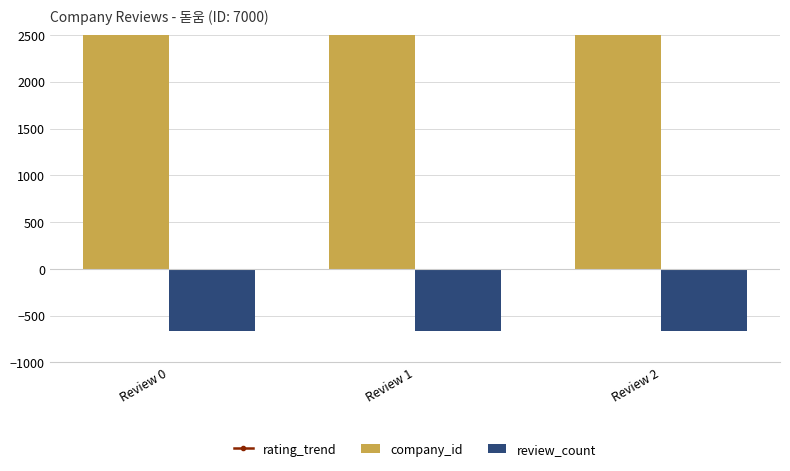

What is the greatest value displayed?

7000